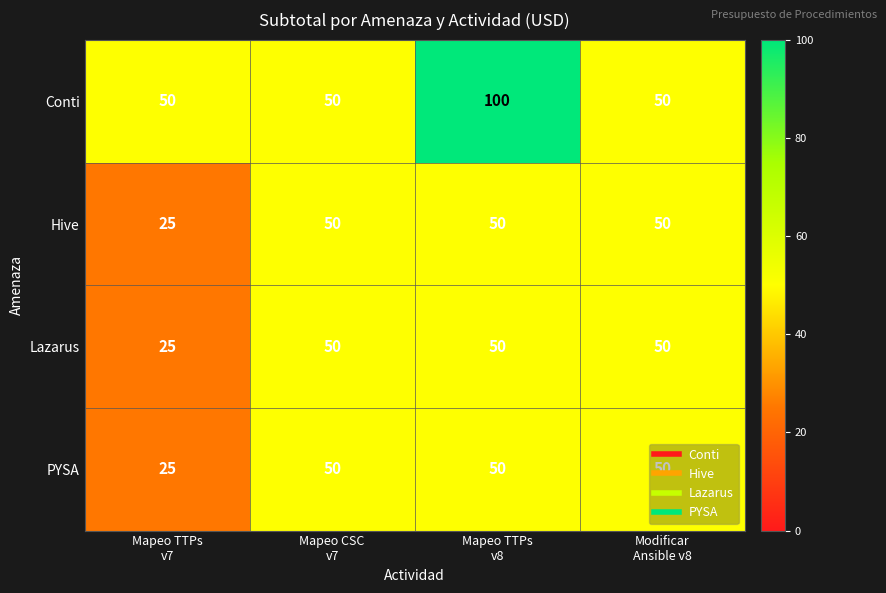

What is the total value across all series at Mapeo TTPs
v7?

125